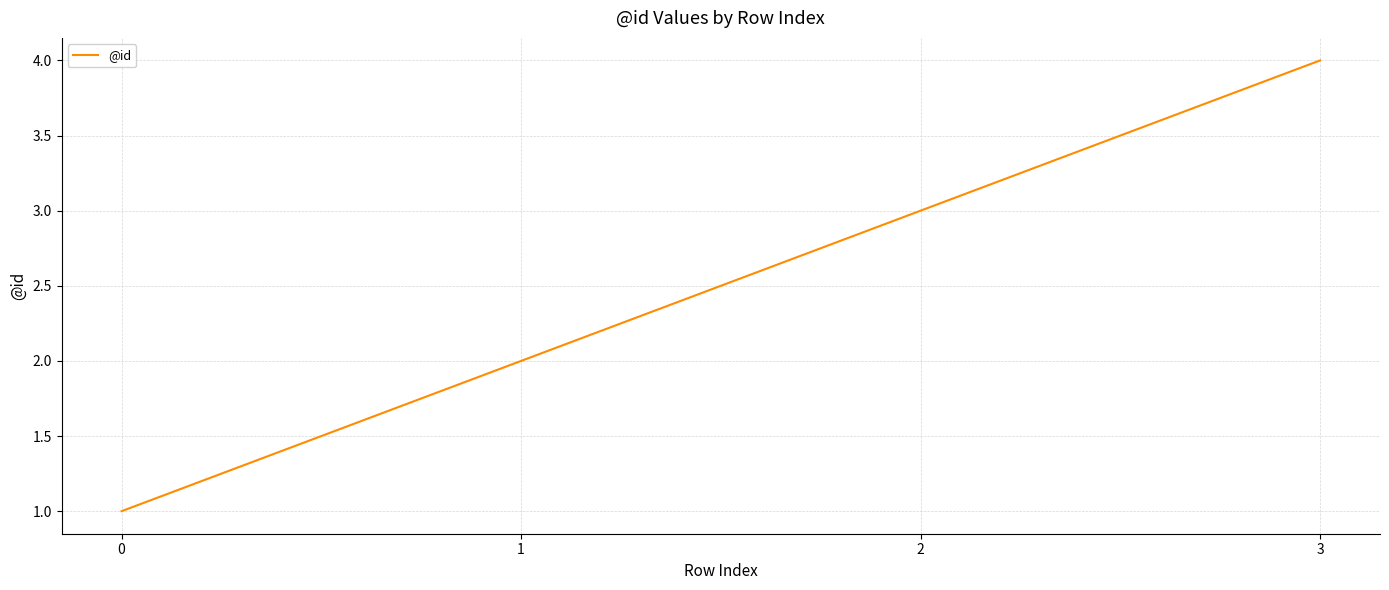

Rank the categories by value from lowest to highest.

0, 1, 2, 3